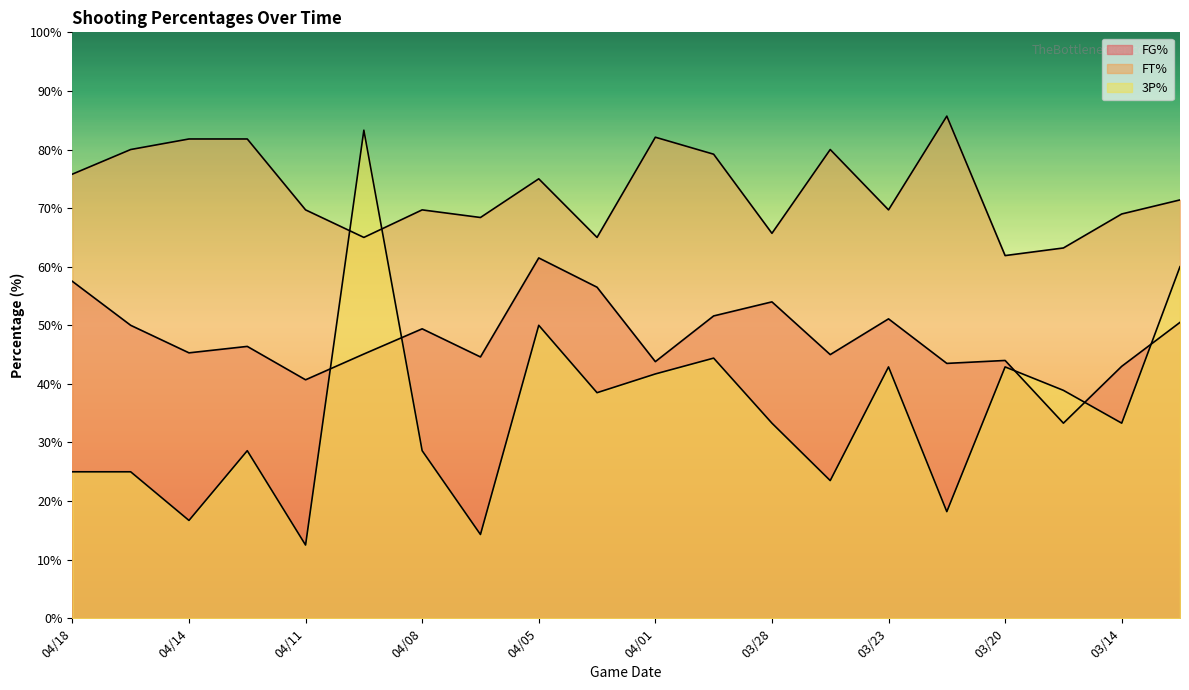

What is the maximum value for FG%?

61.5